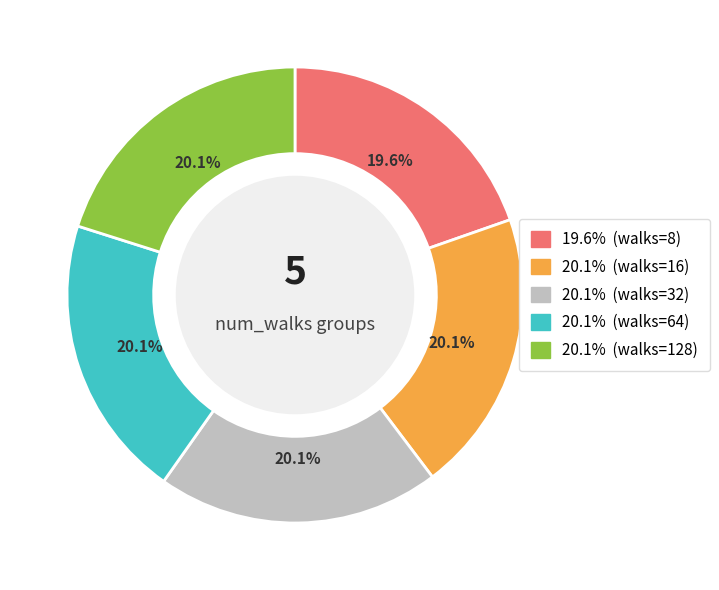

Is there any slice that represents more than half of the pie?

No